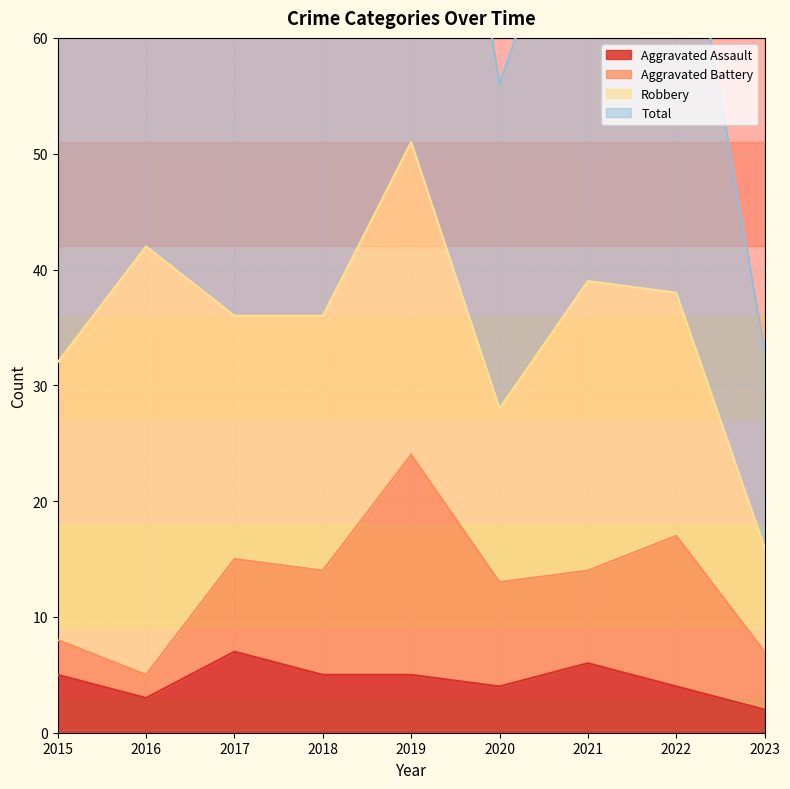

Does the chart display data point markers on the line(s)?

No